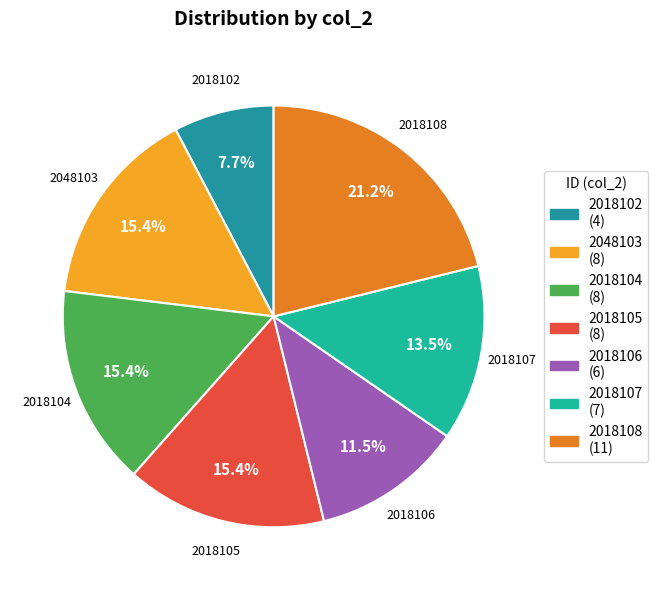

Is 2048103 the majority of the pie?

No